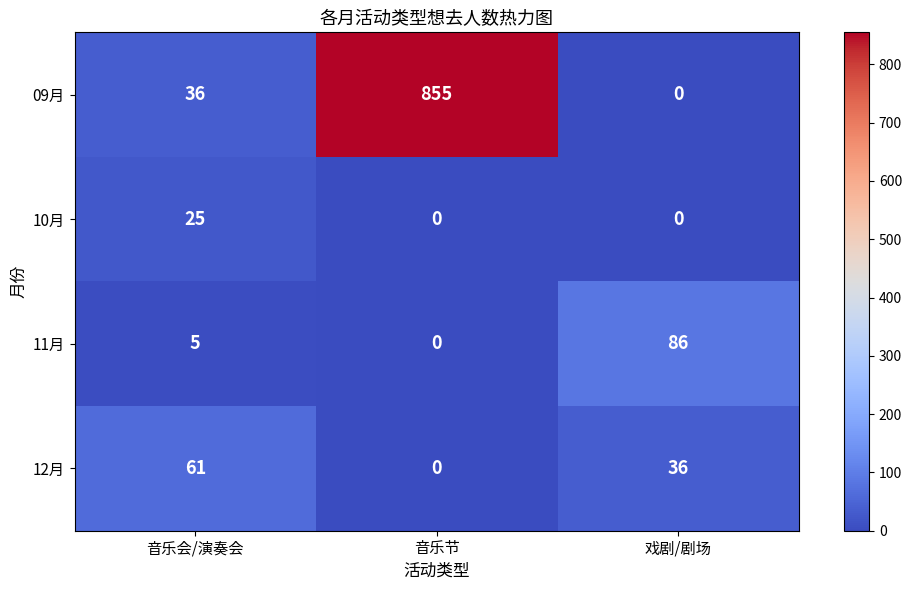

Reading left to right, list all the values displayed in this chart.

09月: 36	855	0
10月: 25	0	0
11月: 5	0	86
12月: 61	0	36